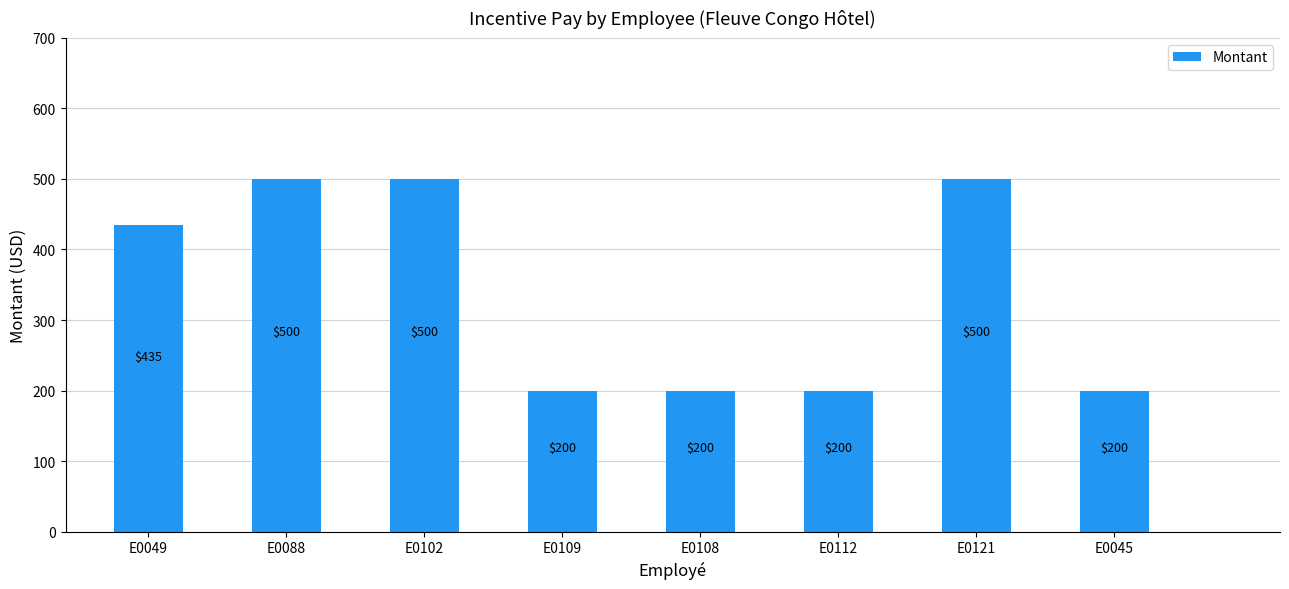

What is the label of the 4th bar from the left?

E0109